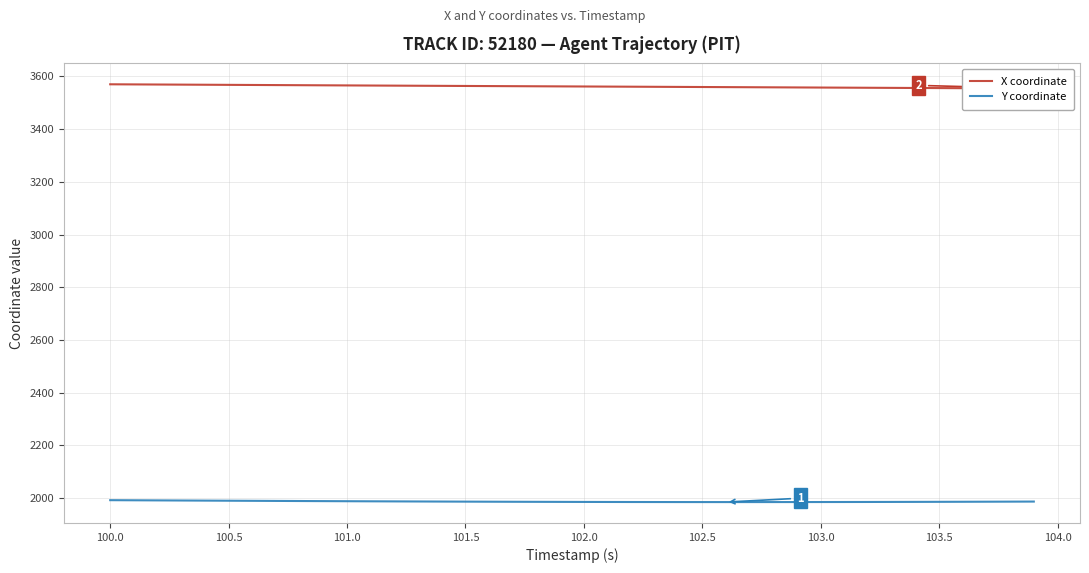

What is the highest value of the Y coordinate series?

1992.2